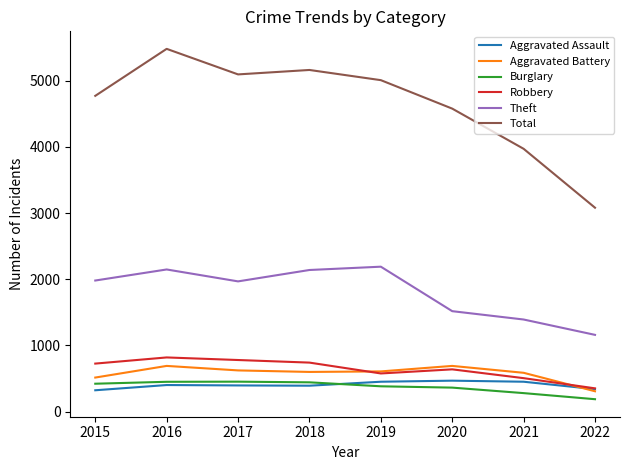

At 2021, list the series in order from smallest to largest.

Burglary, Aggravated Assault, Robbery, Aggravated Battery, Theft, Total